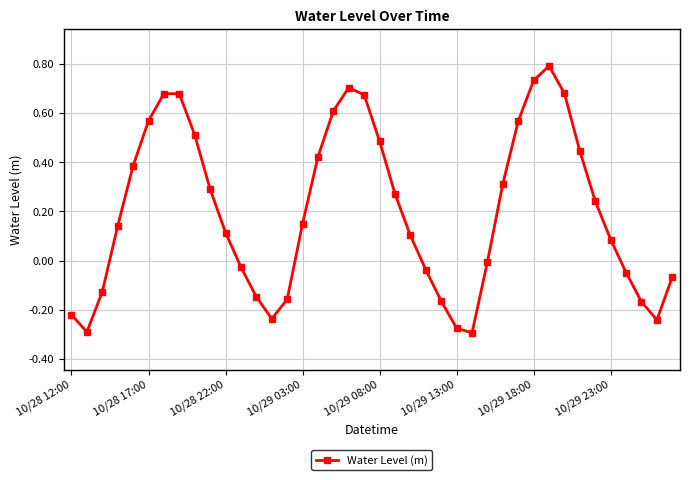

What is the difference between the second highest and second lowest values?

1.0